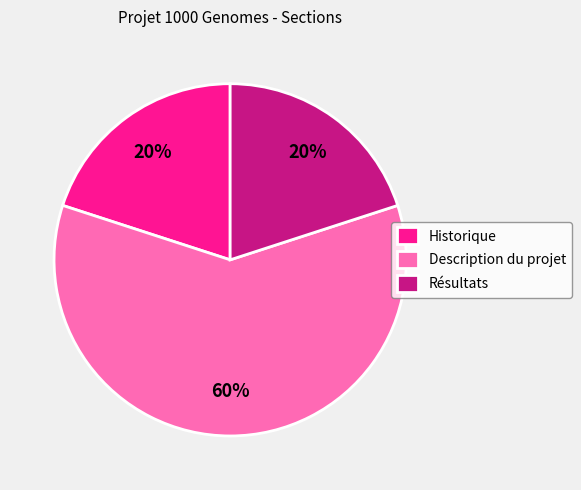

Which category accounts for the majority?

Description du projet